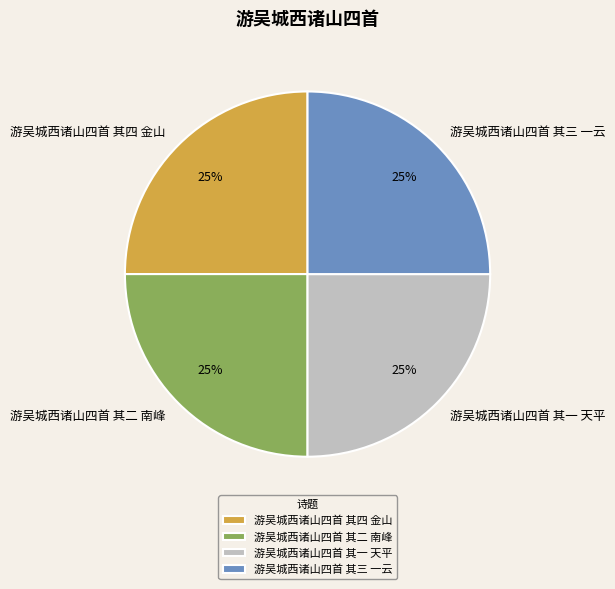

To the nearest percent, what percentage of the pie is 游吴城西诸山四首 其二 南峰?

25%